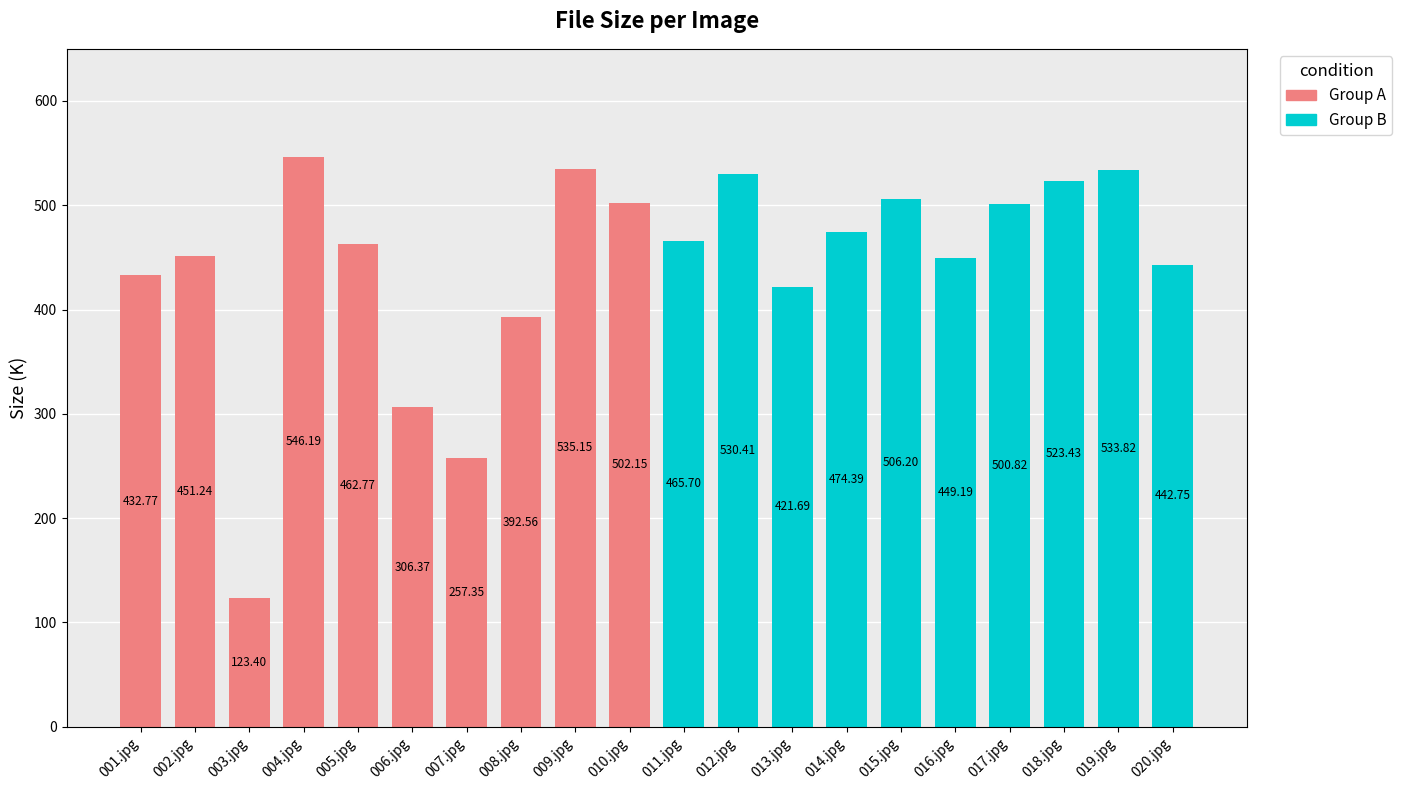

What are all the series names shown in the legend?

Group A, Group B